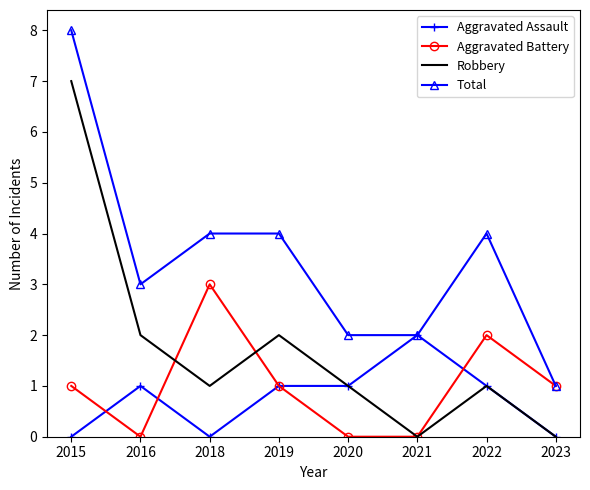

What is the difference between the highest and lowest values at 2022?

3